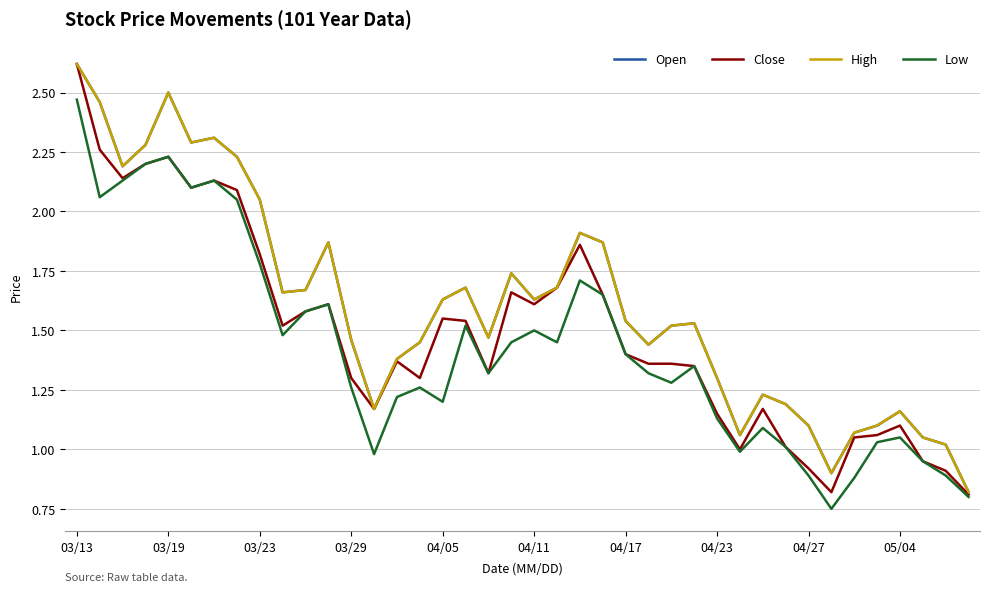

At which category does the chart reach its minimum across all series?

33